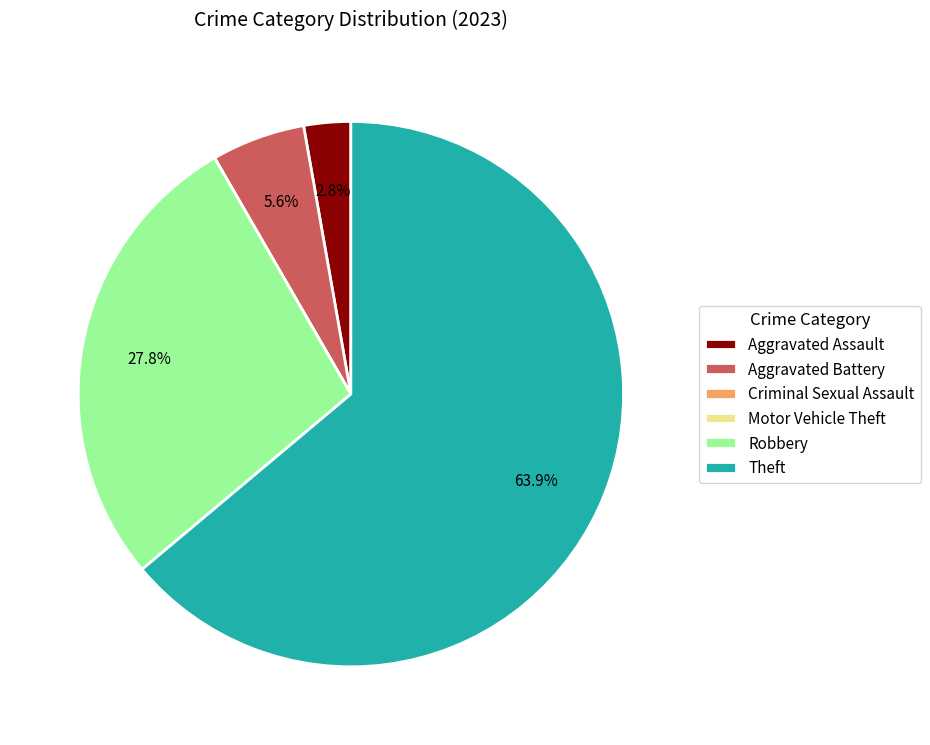

To the nearest percent, what is the difference between the Aggravated Assault and Robbery slice percentages?

25%